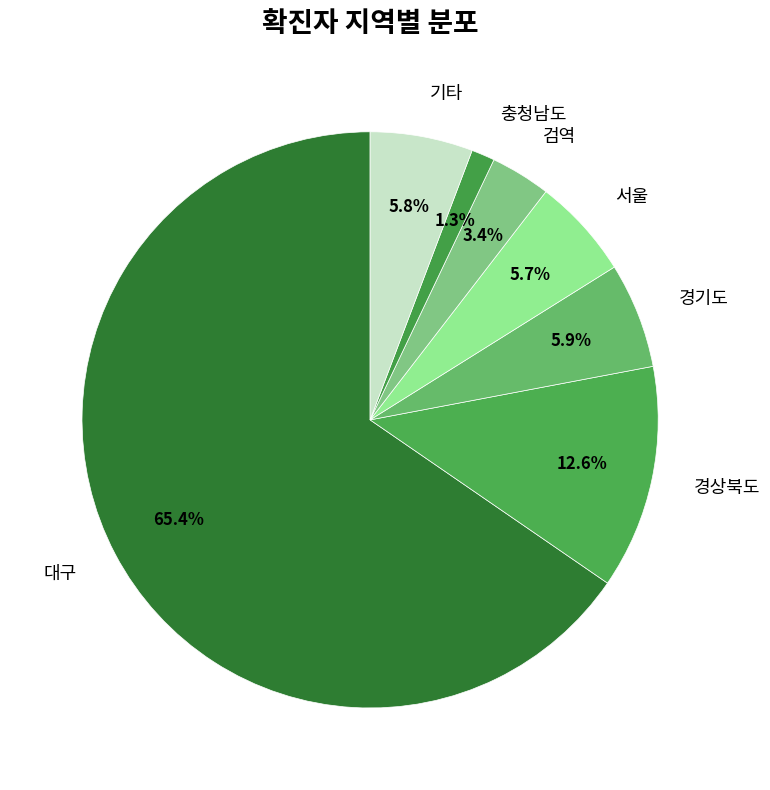

Count the number of slices in the pie.

7